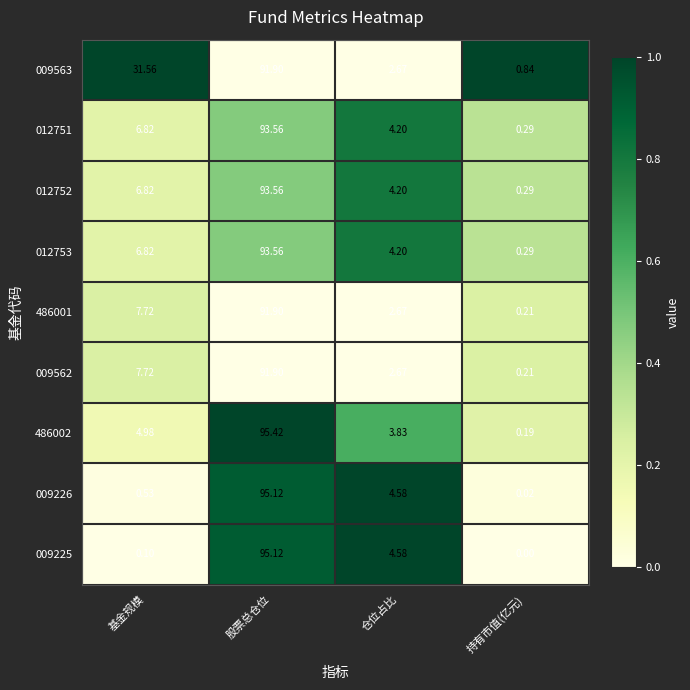

At which category does the chart reach its peak across all series?

股票总仓位